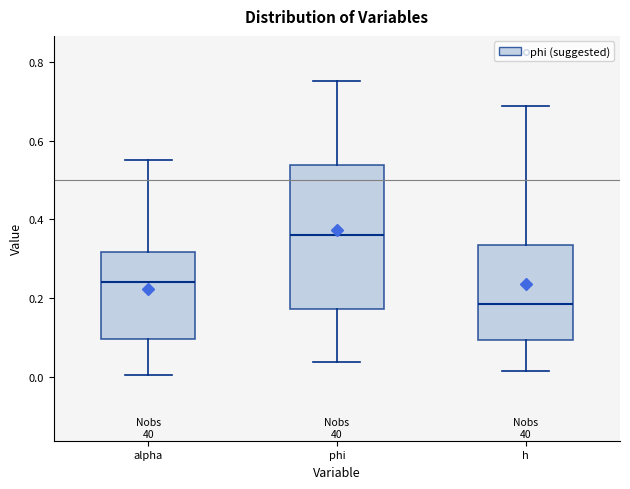

Where is the upper edge of the box for phi on the y-axis? The values are not printed on the chart, so give them approximately, as read against the axis.

0.54